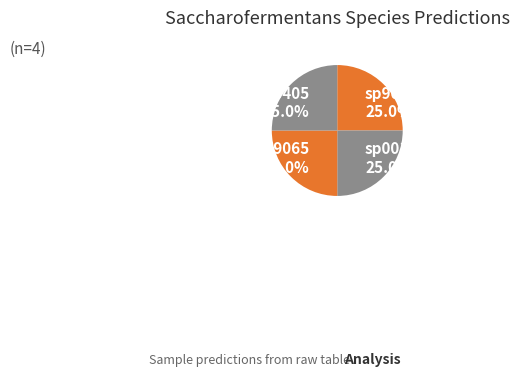

How many slices are in this pie chart?

4